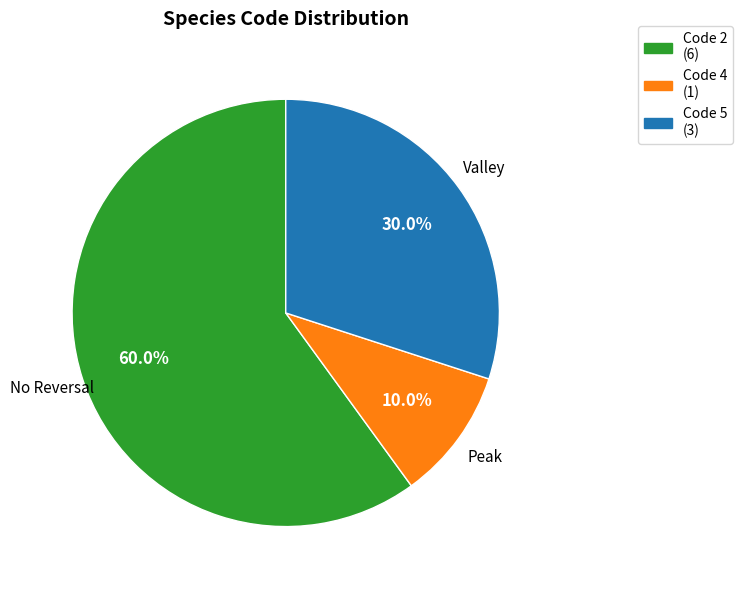

Between Code 2 (6) and Code 4 (1), which is larger?

Code 2 (6)